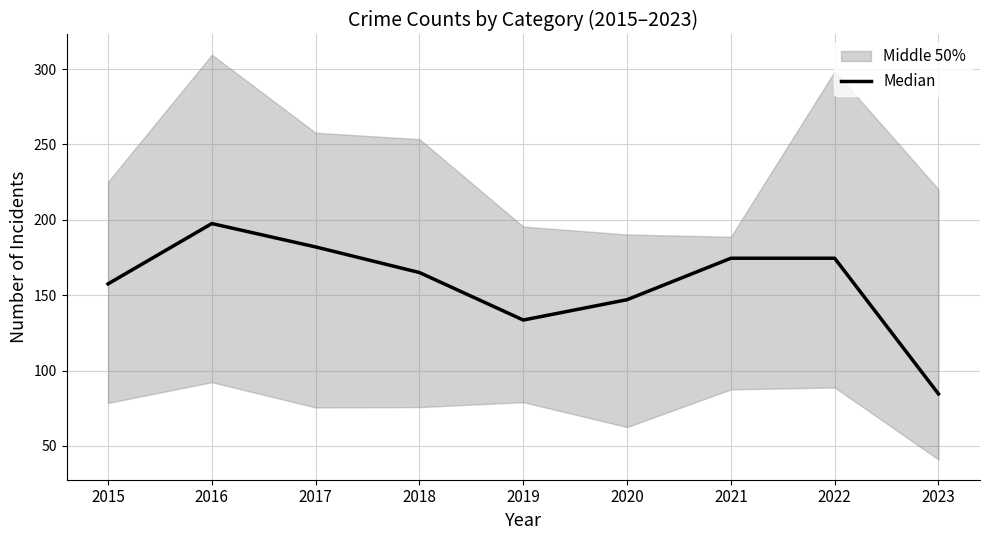

What is the maximum value shown in the chart?

197.5